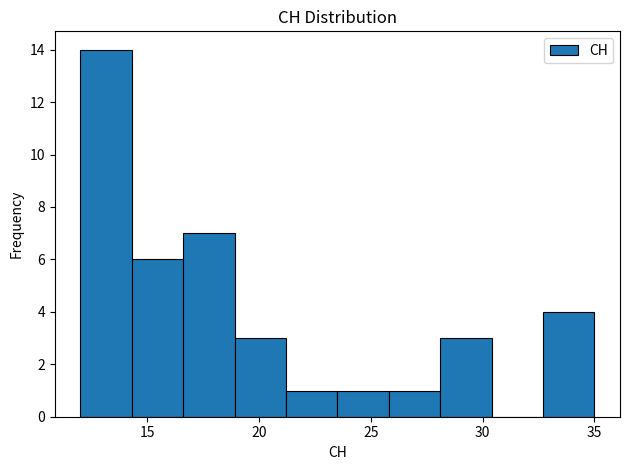

What is the height of the bar covering 12.0 to 14.3 on the x-axis? Neither the bar edges nor the heights are printed on the chart, so give them approximately, as read against the axes.

14